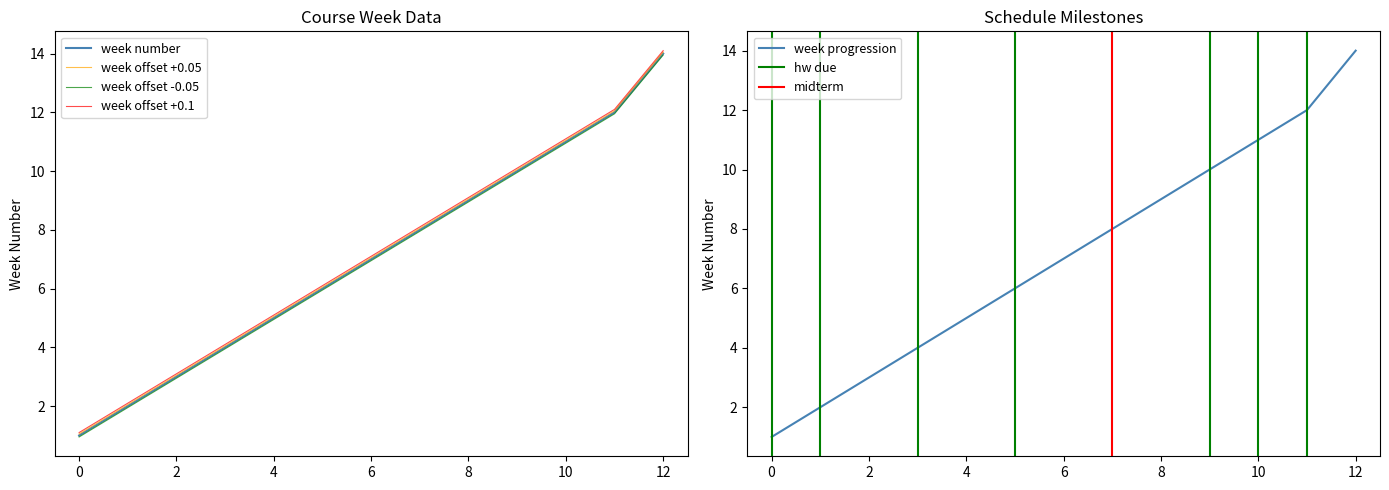

Which label corresponds to the largest value in the chart?

12